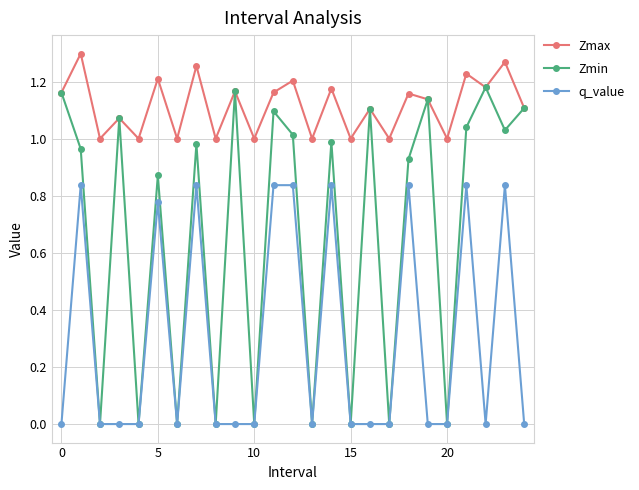

List the series in order of their peak value, lowest first.

q_value, Zmin, Zmax